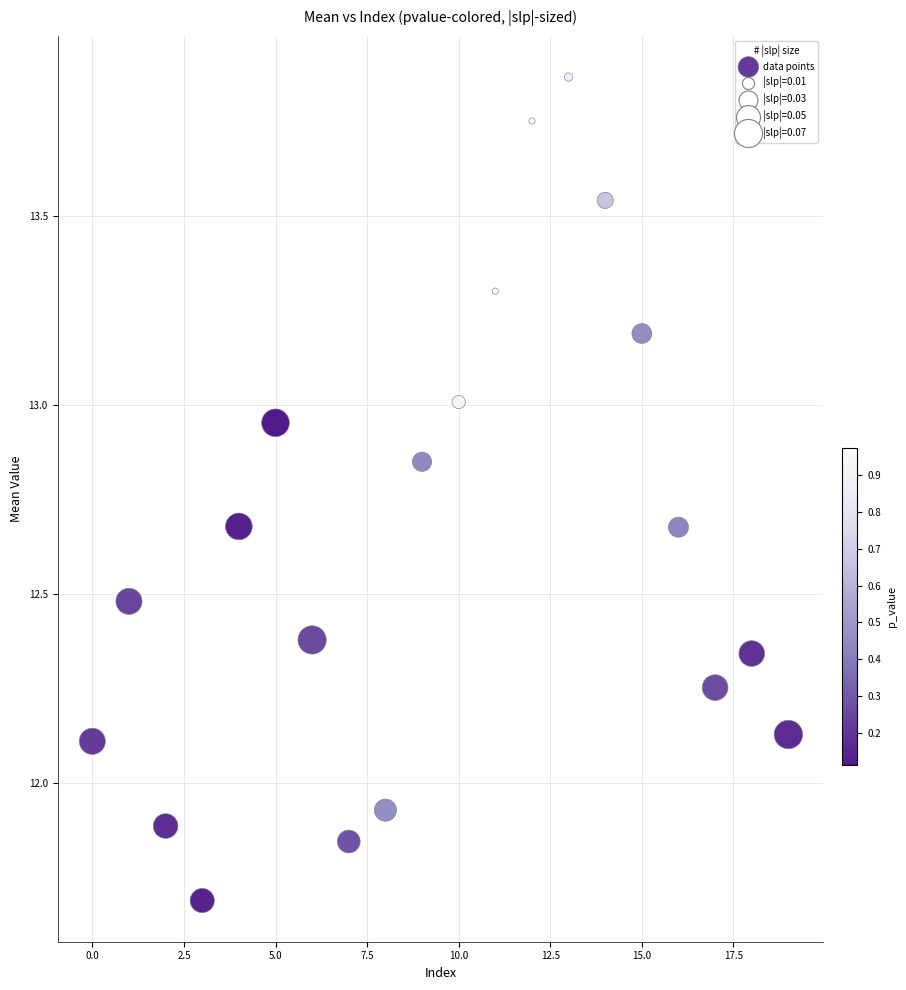

What is the range of Y values (max minus min)?

2.2